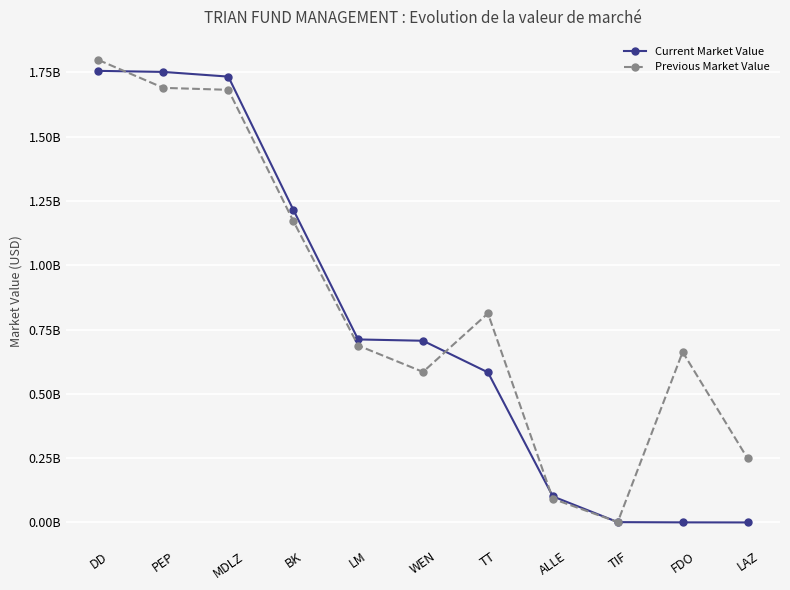

Is this an area chart (filled region under the line)?

No